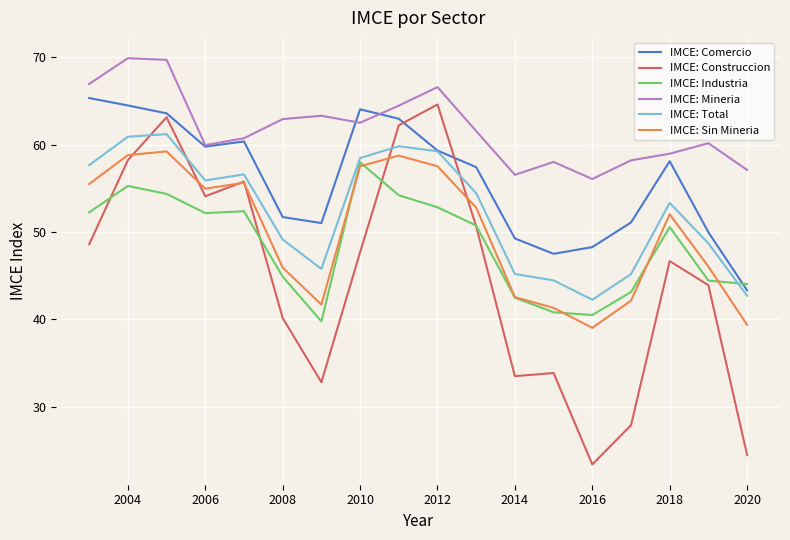

Which series has the widest spread of values?

IMCE: Construccion